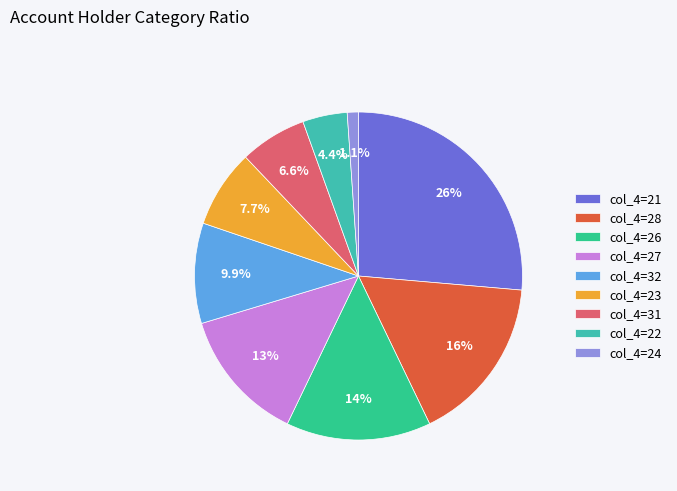

Rank the categories by value from lowest to highest.

col_4=24, col_4=22, col_4=31, col_4=23, col_4=32, col_4=27, col_4=26, col_4=28, col_4=21